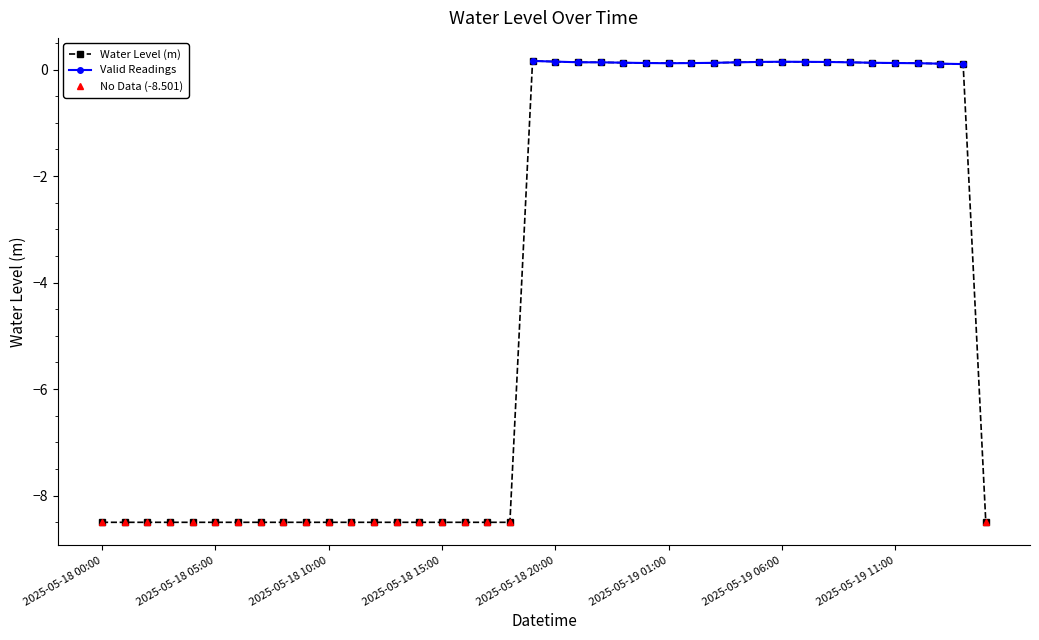

Which label corresponds to the smallest value in the chart?

2025-05-18 00:00